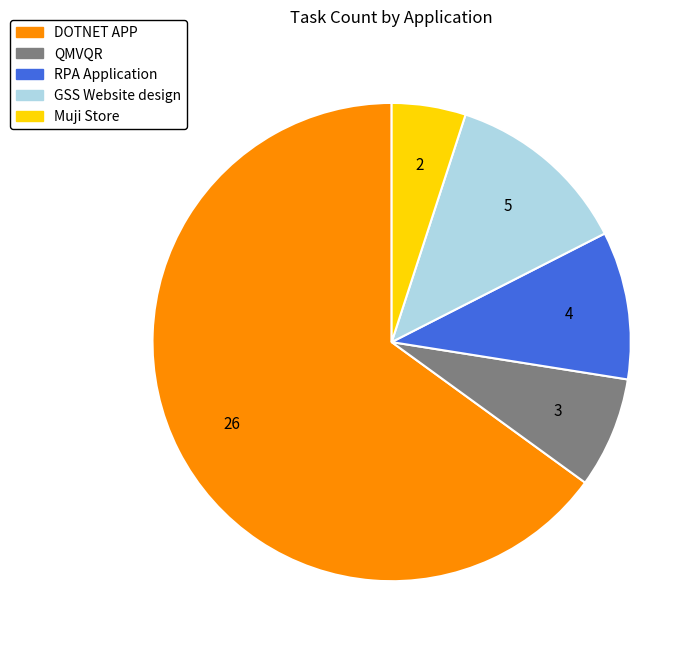

Which category has the smallest portion of the pie?

Muji Store